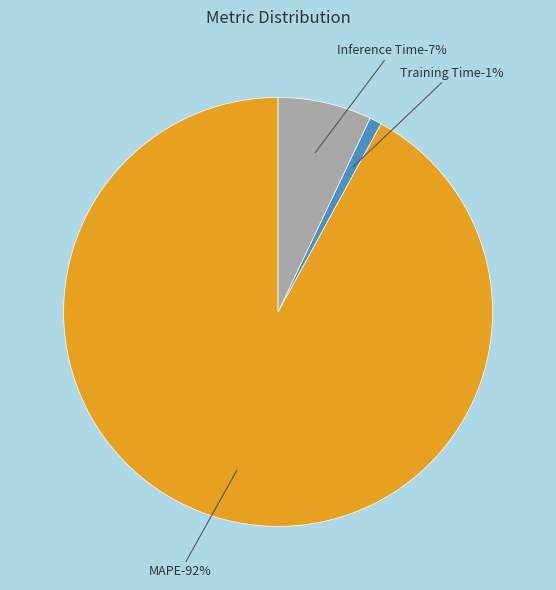

To the nearest percent, what is the combined percentage of Inference Time and Training Time?

8%